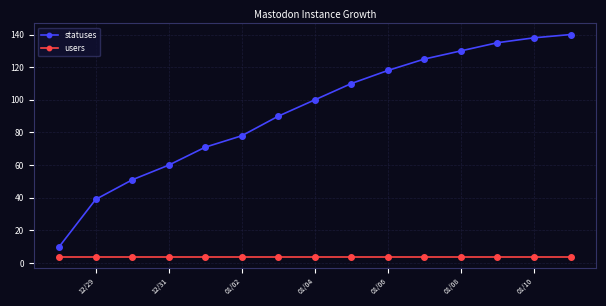

At how many categories does at least one series exceed 69?

11